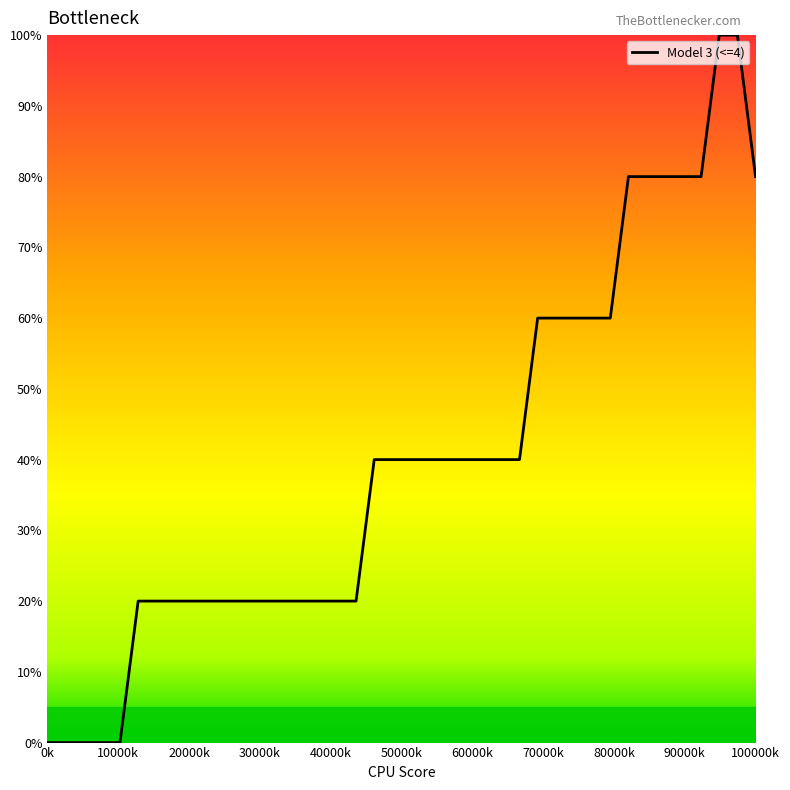

What is the maximum value shown in the chart?

100